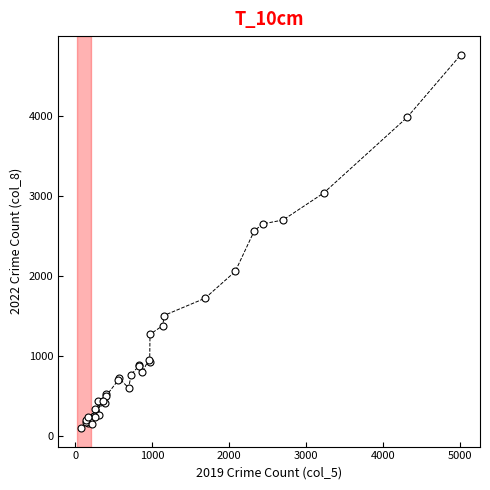

What Y value in the scatter plot is closest to 2431?

2566